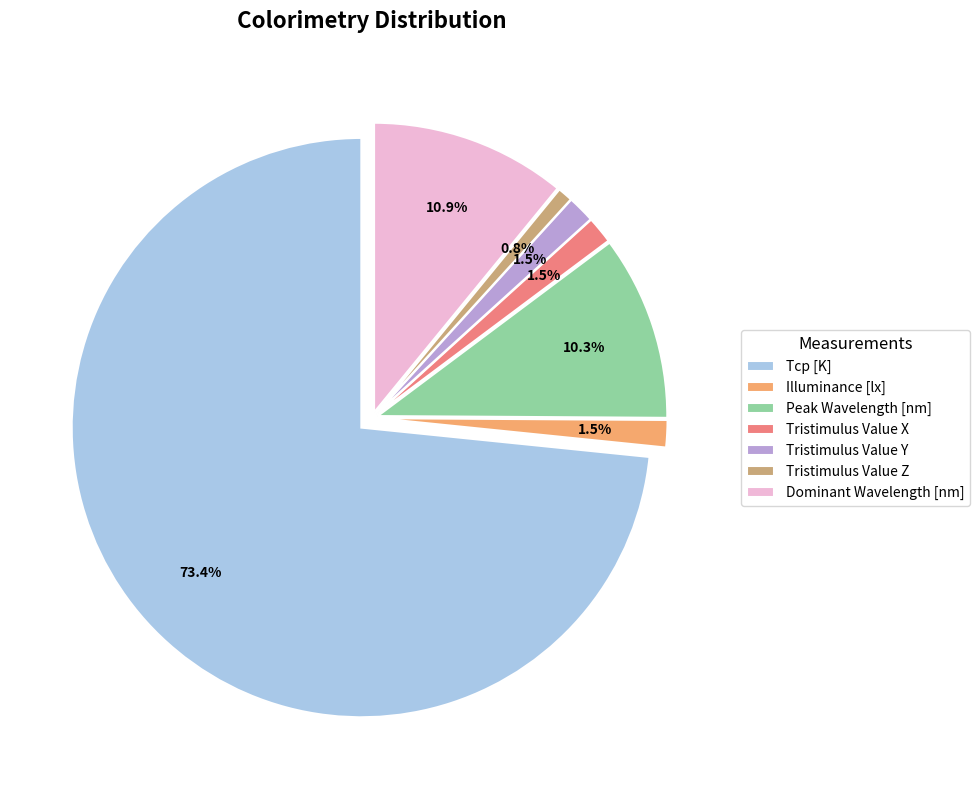

Which category has the biggest portion of the pie?

Tcp [K]